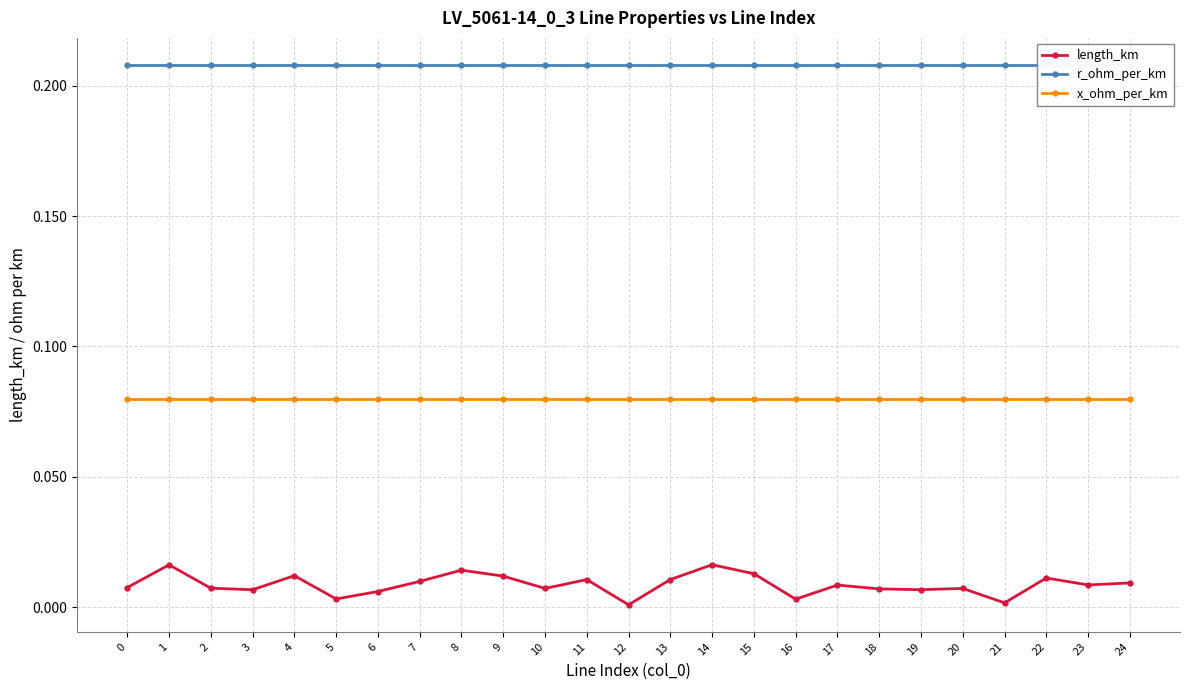

At which category is the sum across all series the highest?

14